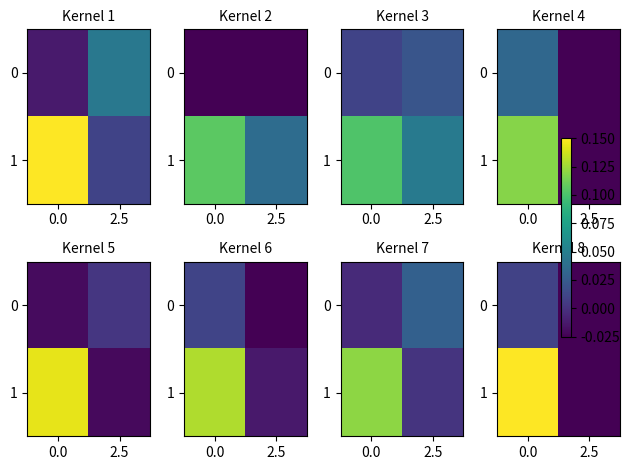

Rank the series at 0.0 from highest to lowest value.

1, 0